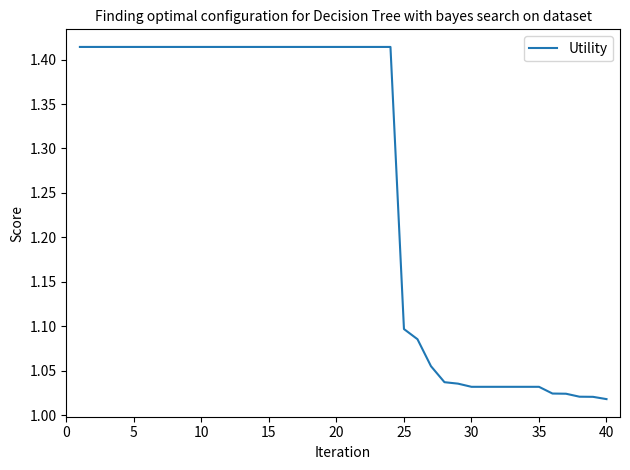

Does the chart have visible grid lines?

No